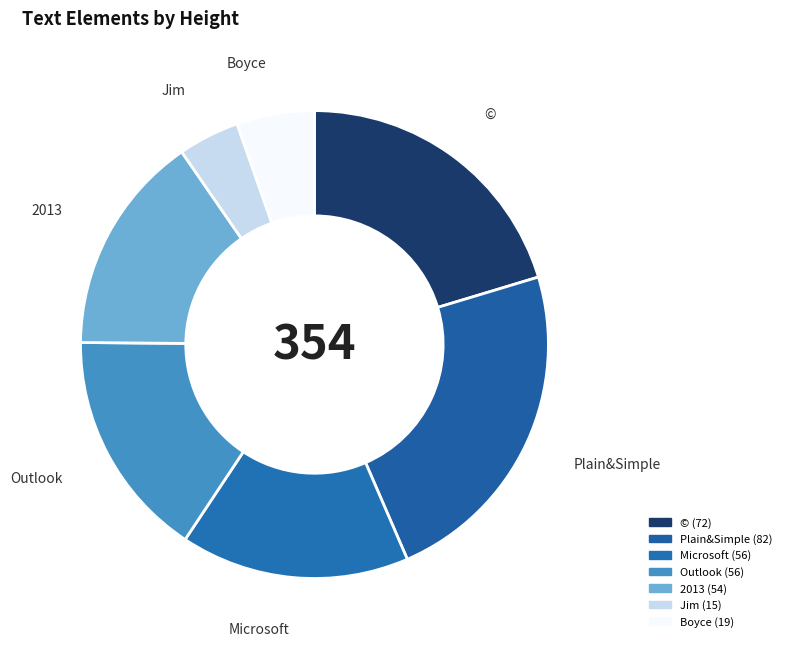

What is the change in value from Outlook to 2013?

-2